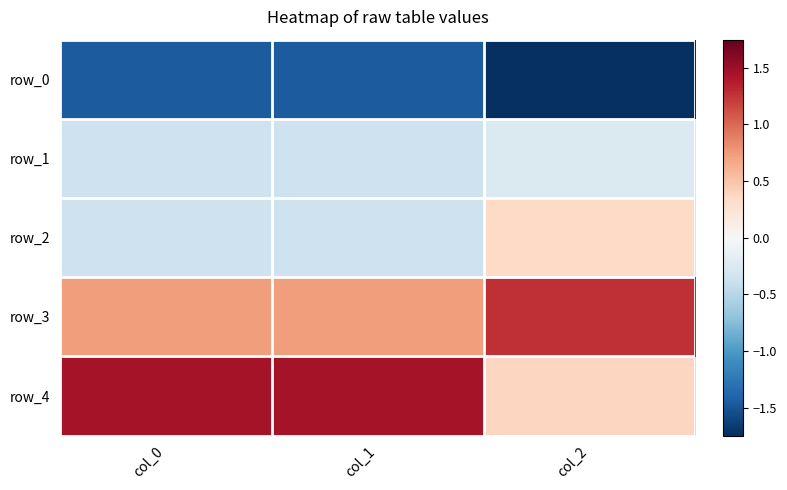

Reading left to right, what are all the values shown in this chart?

row_0: col_0=-1.5	col_1=-1.5	col_2=-1.7
row_1: col_0=-0.4	col_1=-0.4	col_2=-0.3
row_2: col_0=-0.4	col_1=-0.4	col_2=0.3
row_3: col_0=0.7	col_1=0.7	col_2=1.3
row_4: col_0=1.5	col_1=1.5	col_2=0.4